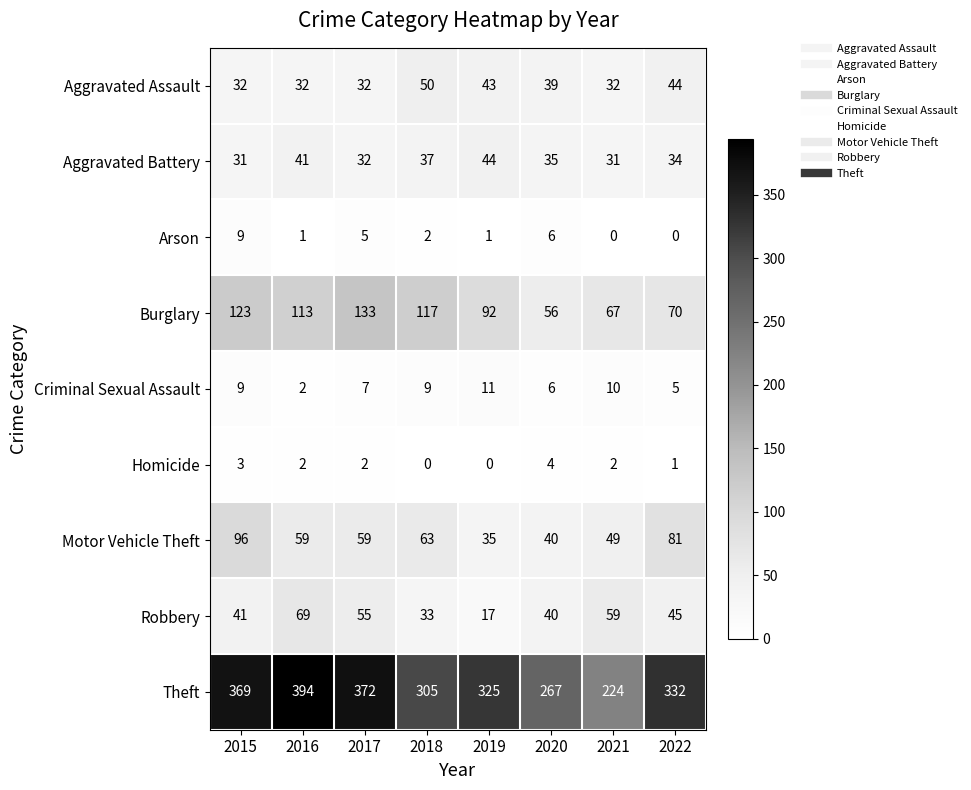

What is the spread (max minus min) of values at 2015?

366